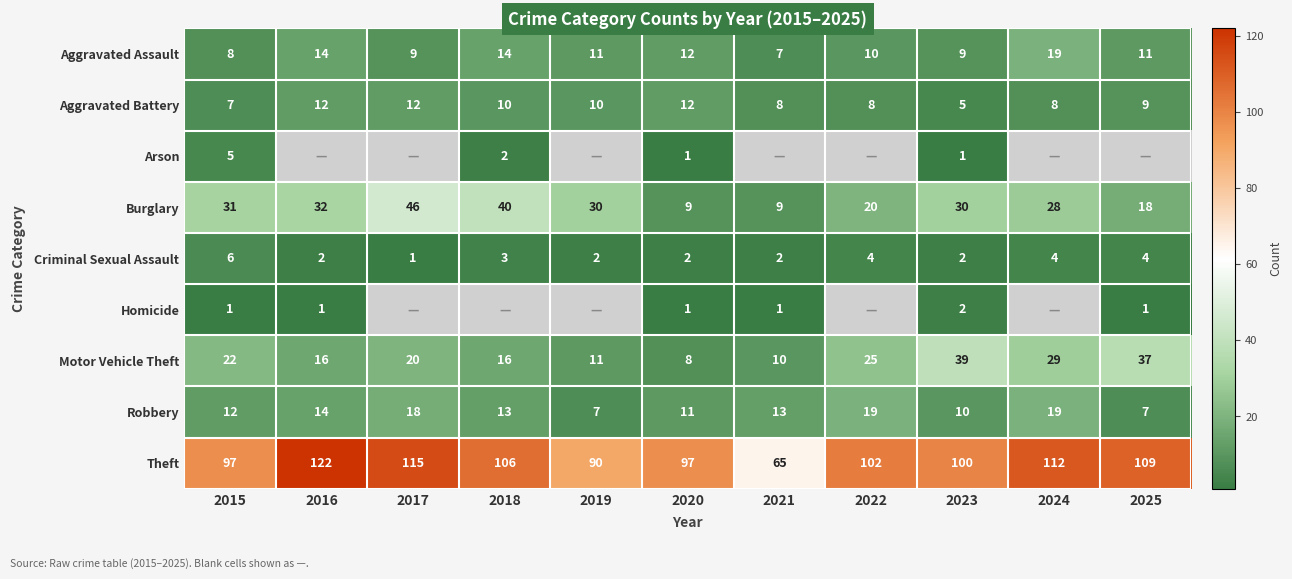

Which has a higher value, 2023 or 2019?

2019